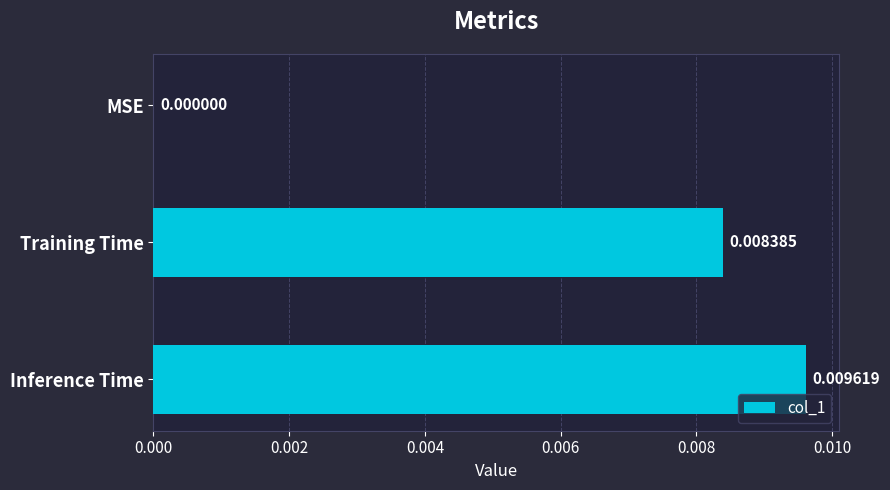

Does the chart contain stacked bars?

No